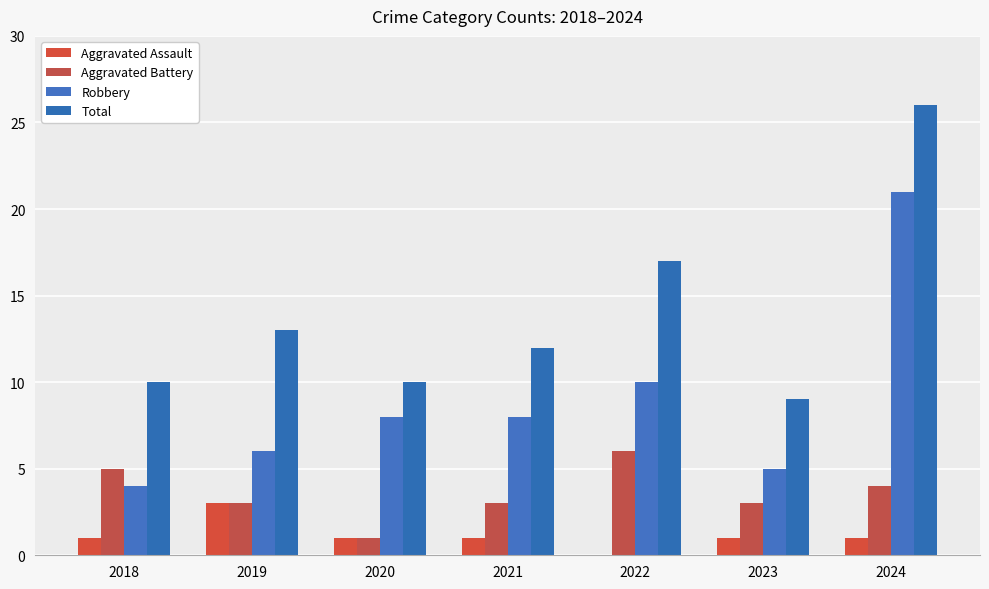

What is the greatest value displayed?

26